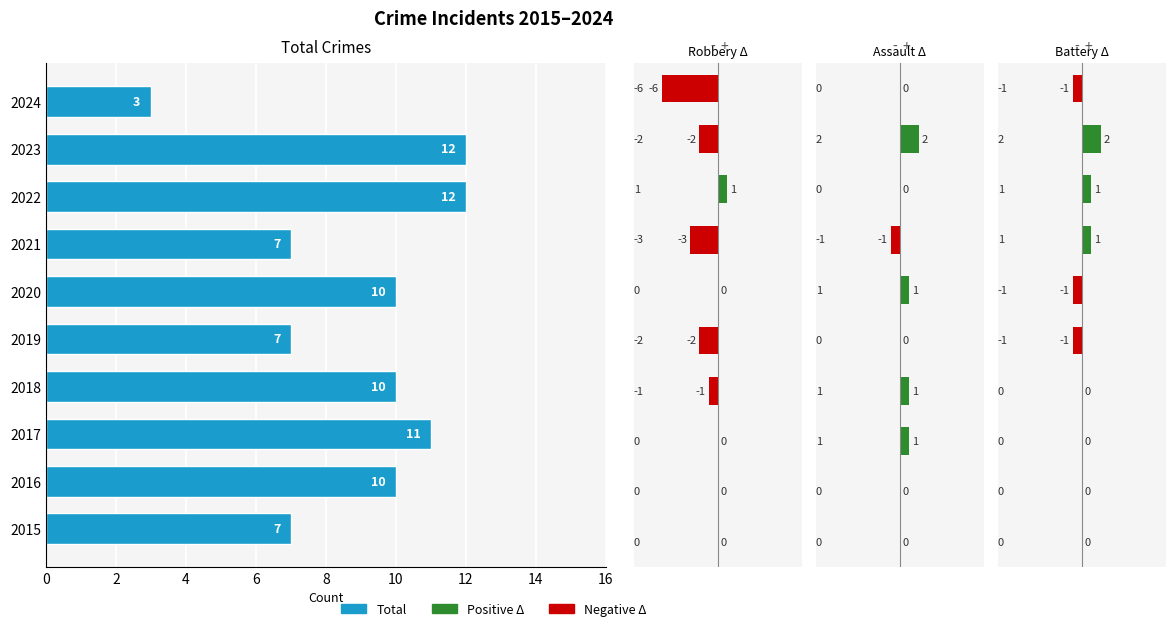

Reading left to right, what are all the values shown in this chart?

7	10	11	10	7	10	7	12	12	3